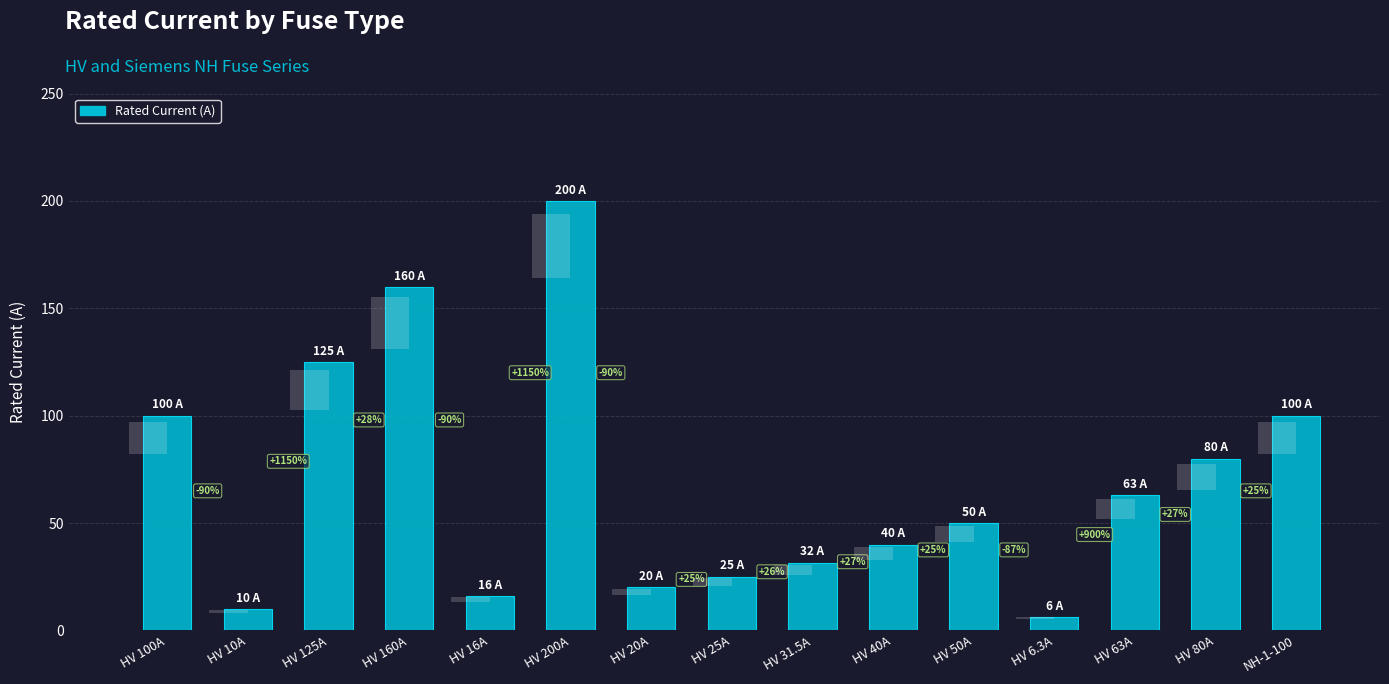

Which category has the highest value across all series?

HV 200A